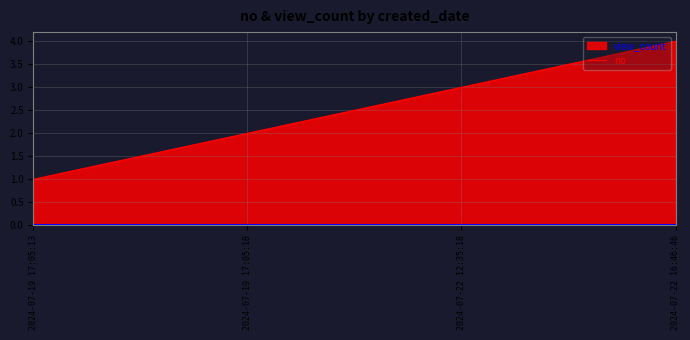

List the labels in order of value, largest first.

2024-07-22 16:46:46, 2024-07-22 12:35:18, 2024-07-19 17:05:18, 2024-07-19 17:05:13